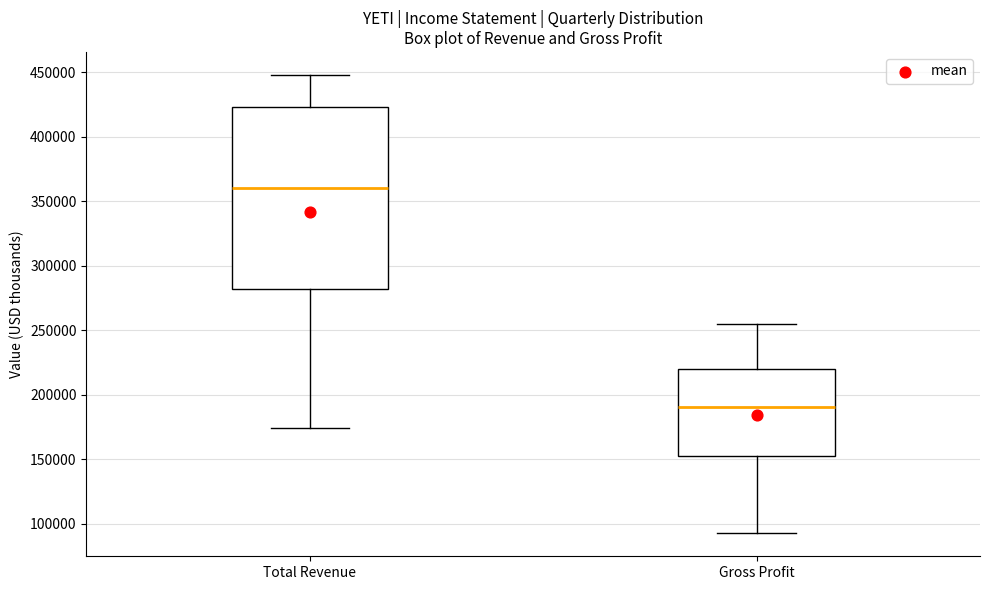

Which box has the lowest median line?

Gross Profit